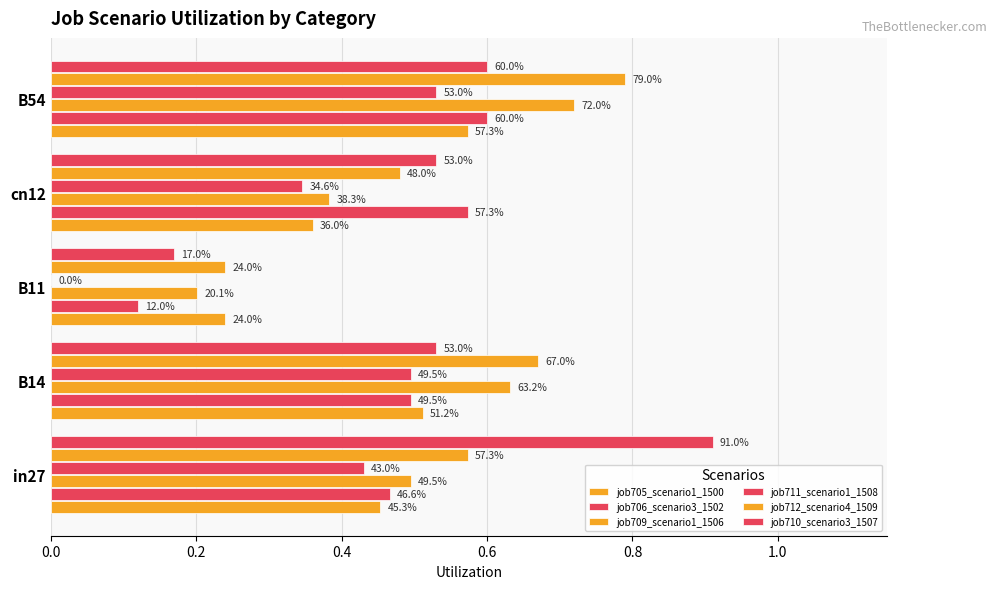

What is the average value of the job705_scenario1_1500 series?

0.4